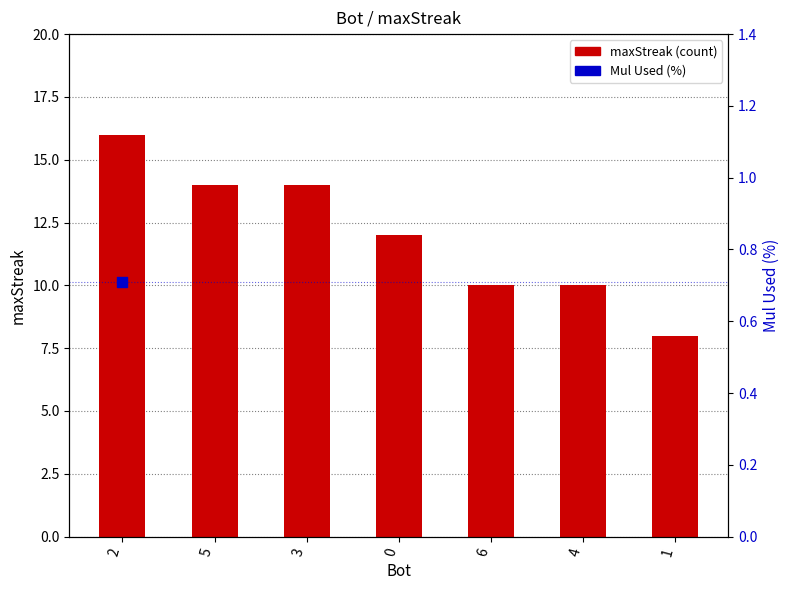

Approximately how many times larger is the value at 4 compared to 6?

1.0